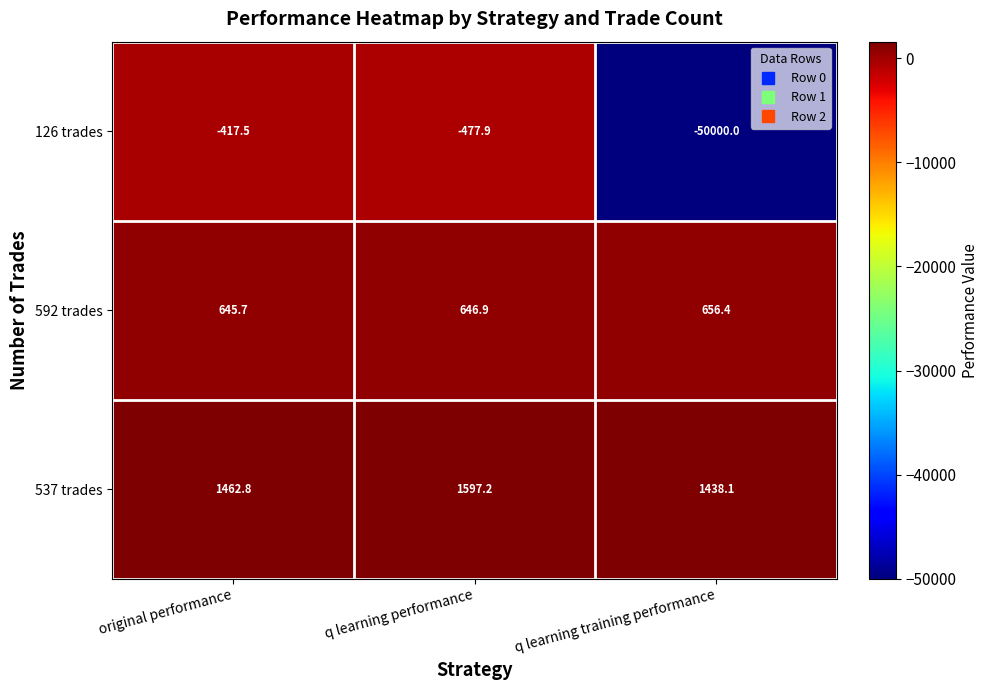

How many series are shown in this chart?

3